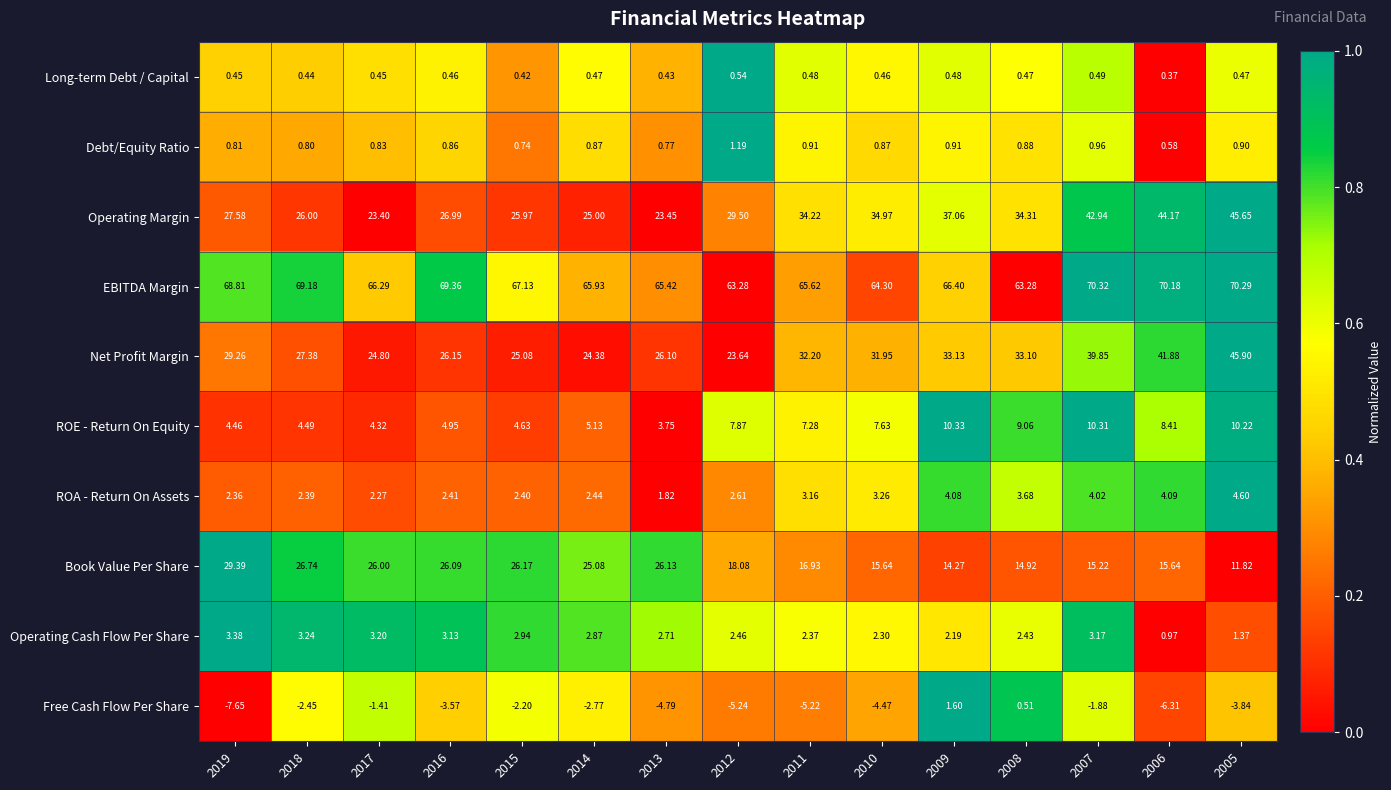

Which series changed the most between 2016 and 2012?

Book Value Per Share